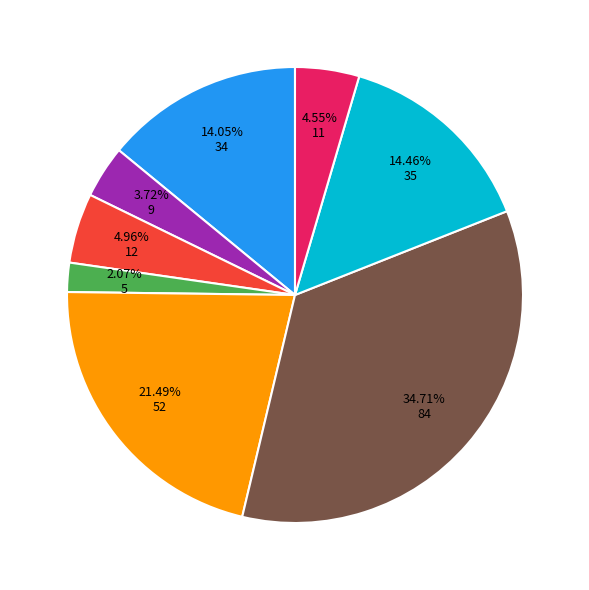

Is there a majority slice in this chart?

No